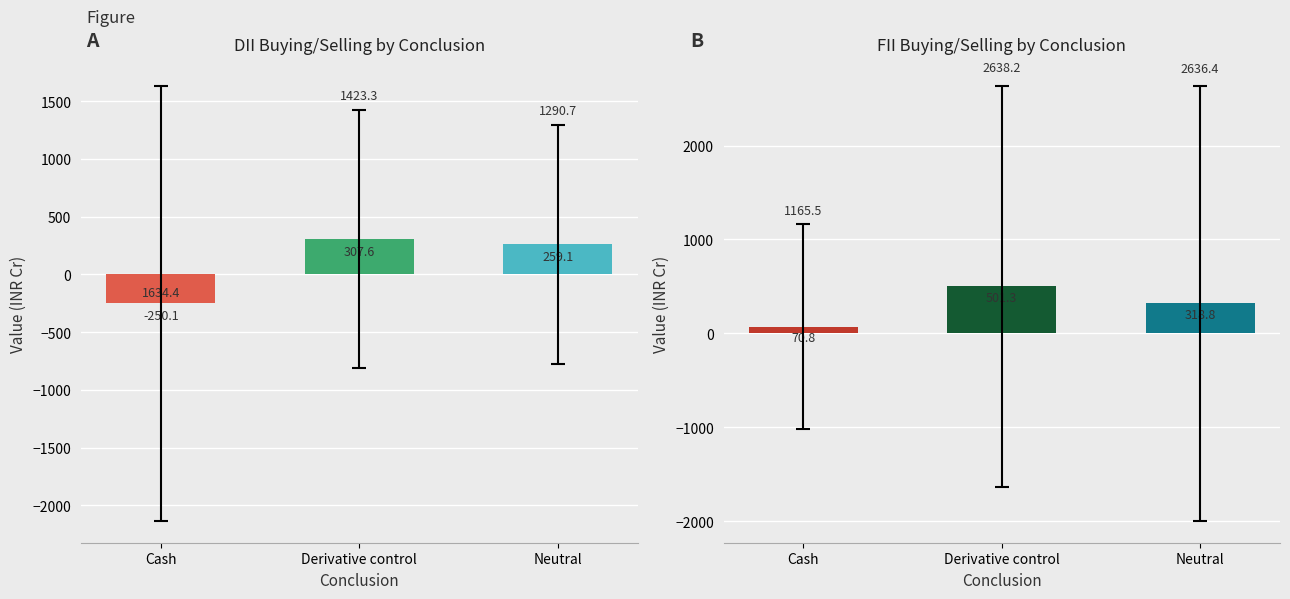

Which series has the widest spread of values?

DII Buying/Selling